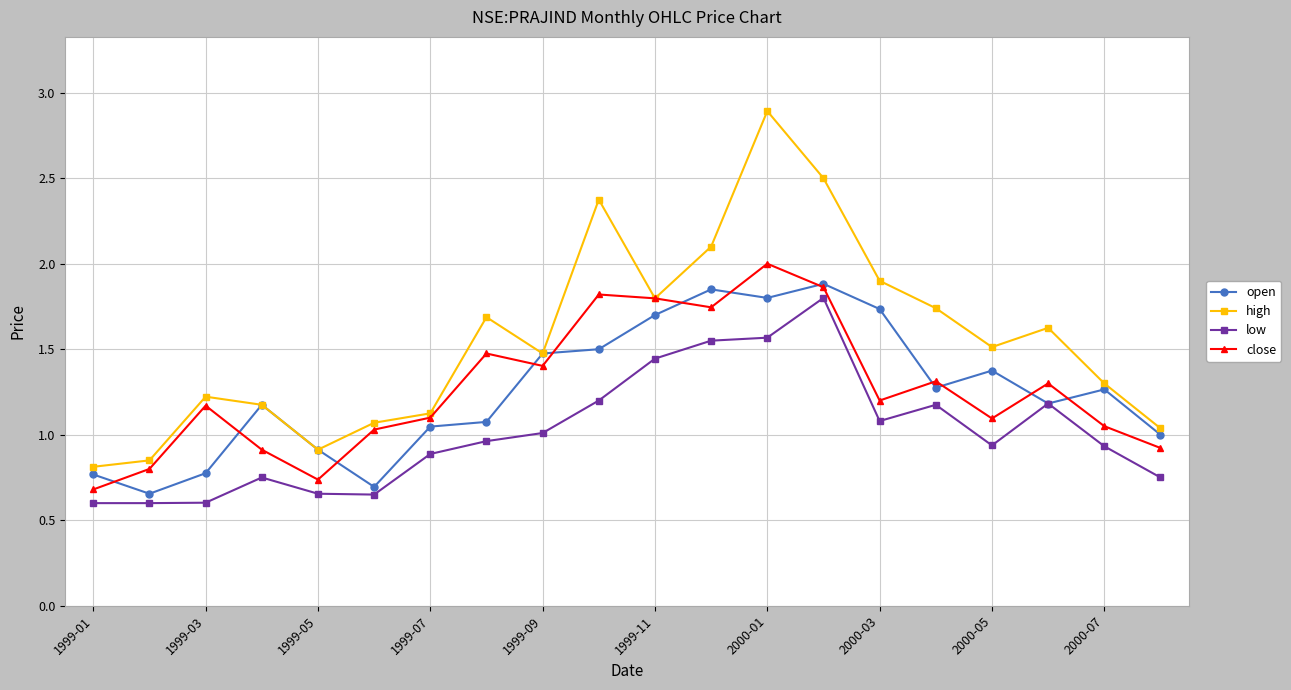

What is the greatest value displayed?

2.9